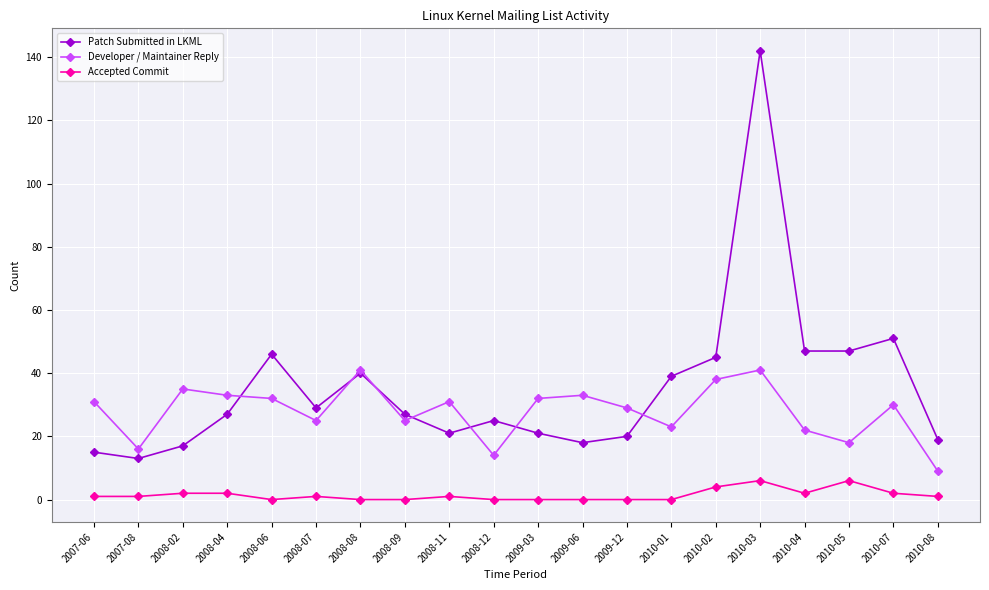

What are all the series names shown in the legend?

Patch Submitted in LKML, Developer / Maintainer Reply, Accepted Commit